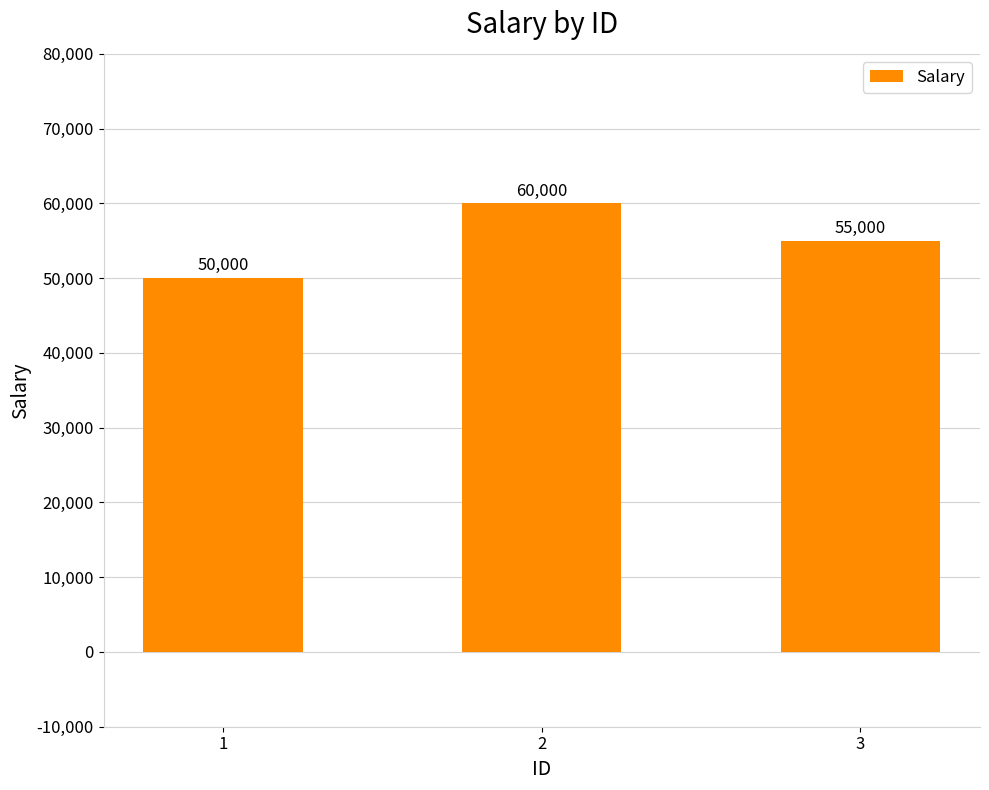

How many series are shown in this chart?

1